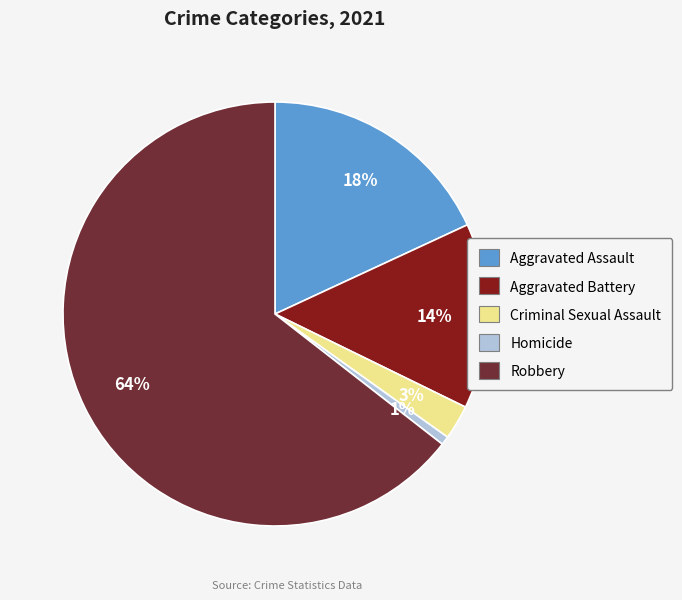

To the nearest percent, what portion does Aggravated Battery represent?

14%